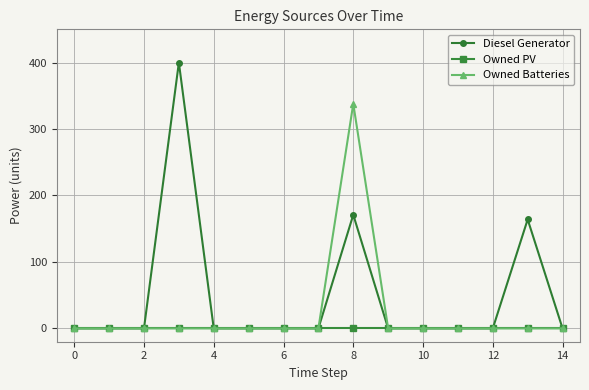

List the series in order of their overall mean, highest first.

Diesel Generator, Owned Batteries, Owned PV